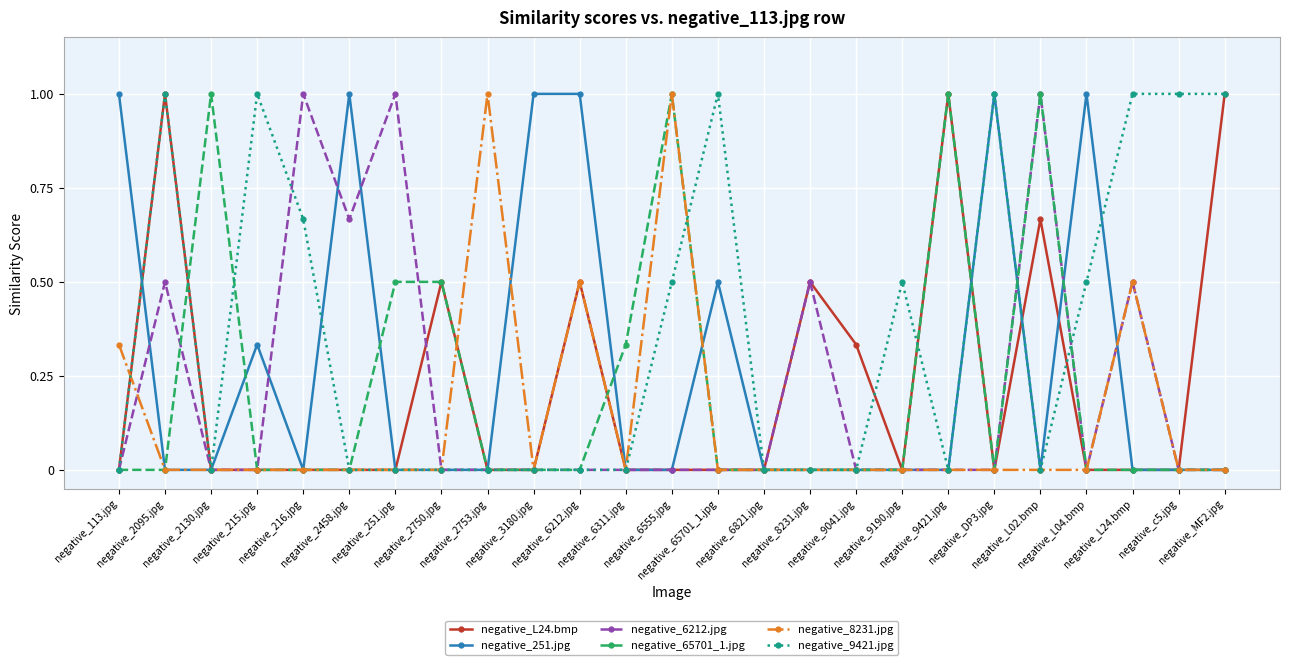

What is the difference between the negative_L24.bmp values at negative_9190.jpg and negative_2750.jpg?

0.5